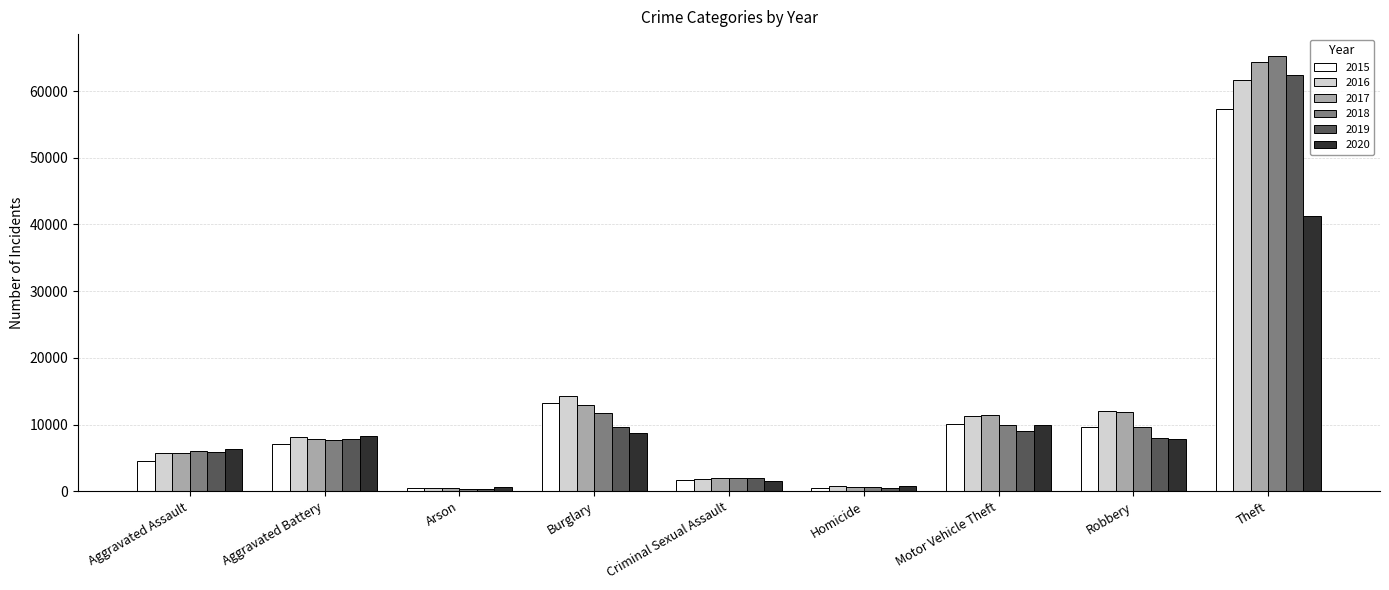

What is the label of the 6th bar from the left?

Homicide